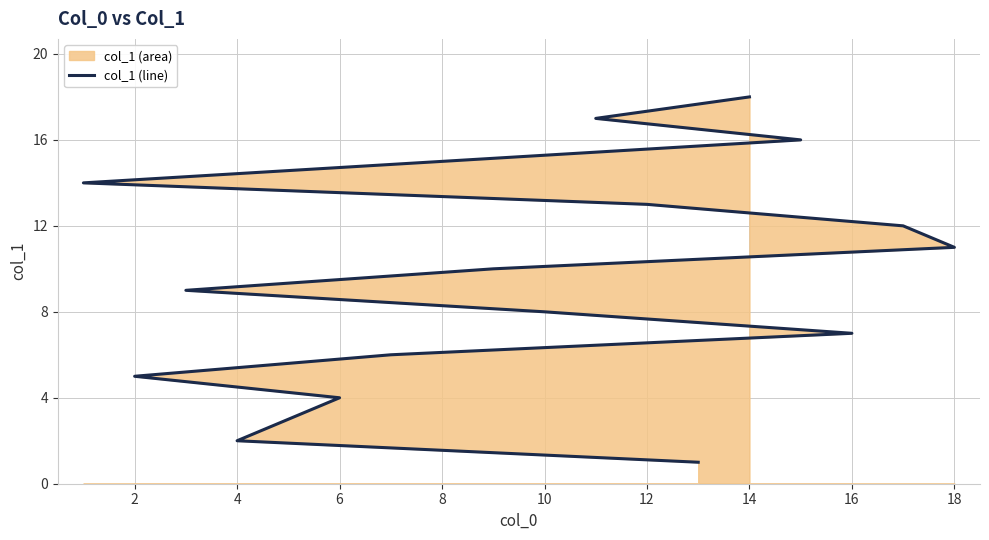

How many values are below 10?

9